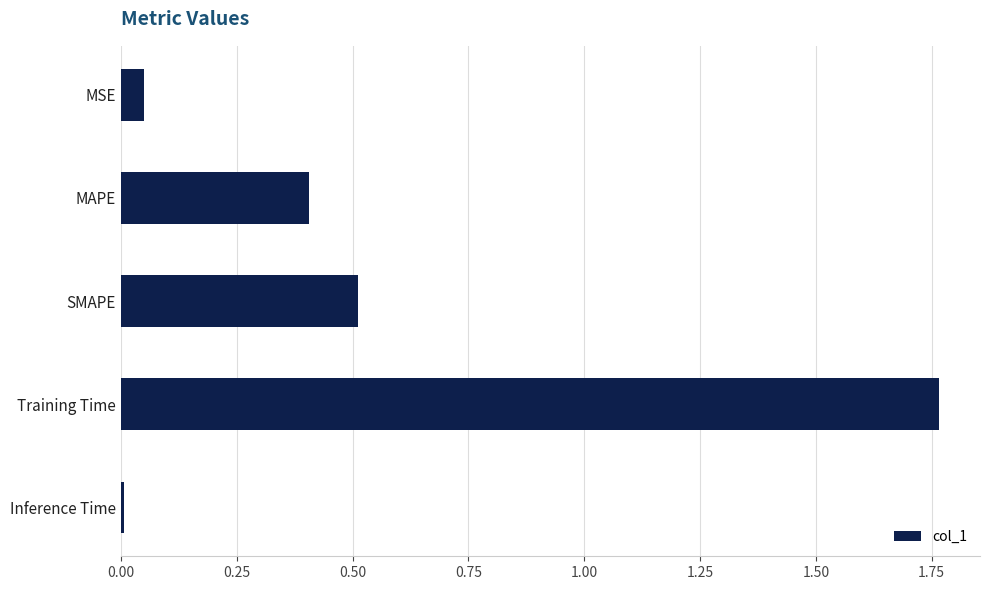

Which category has the highest value across all series?

Training Time